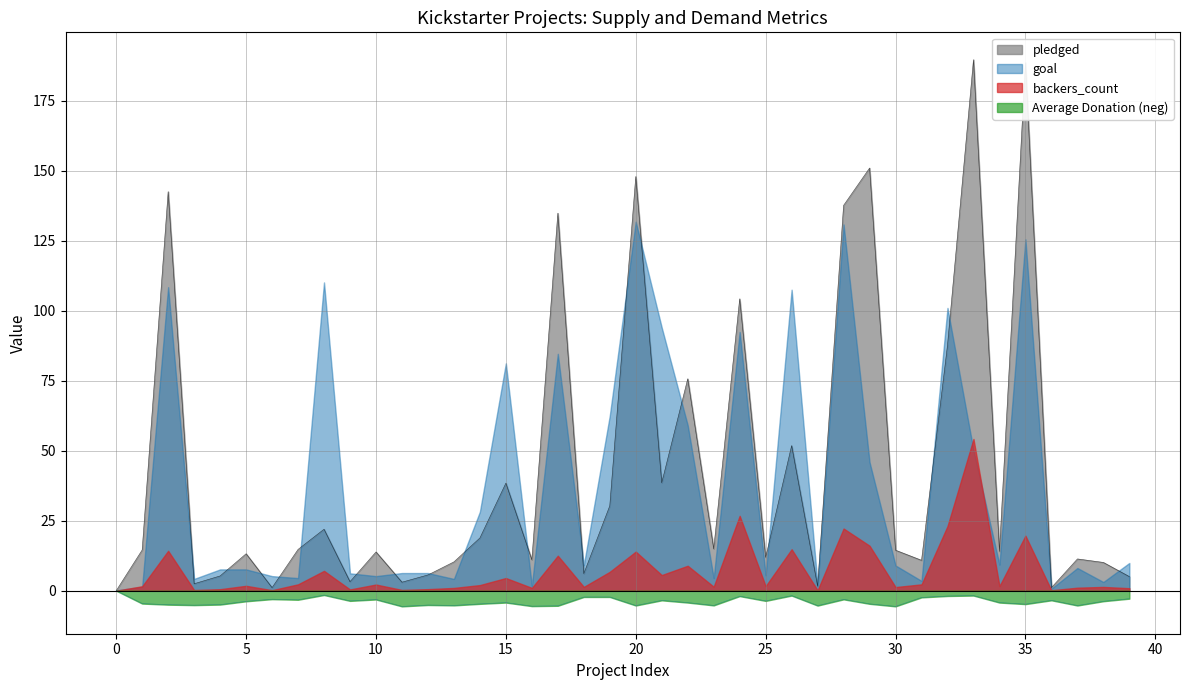

What is the lowest value of the Average Donation (neg) series?

-5.6